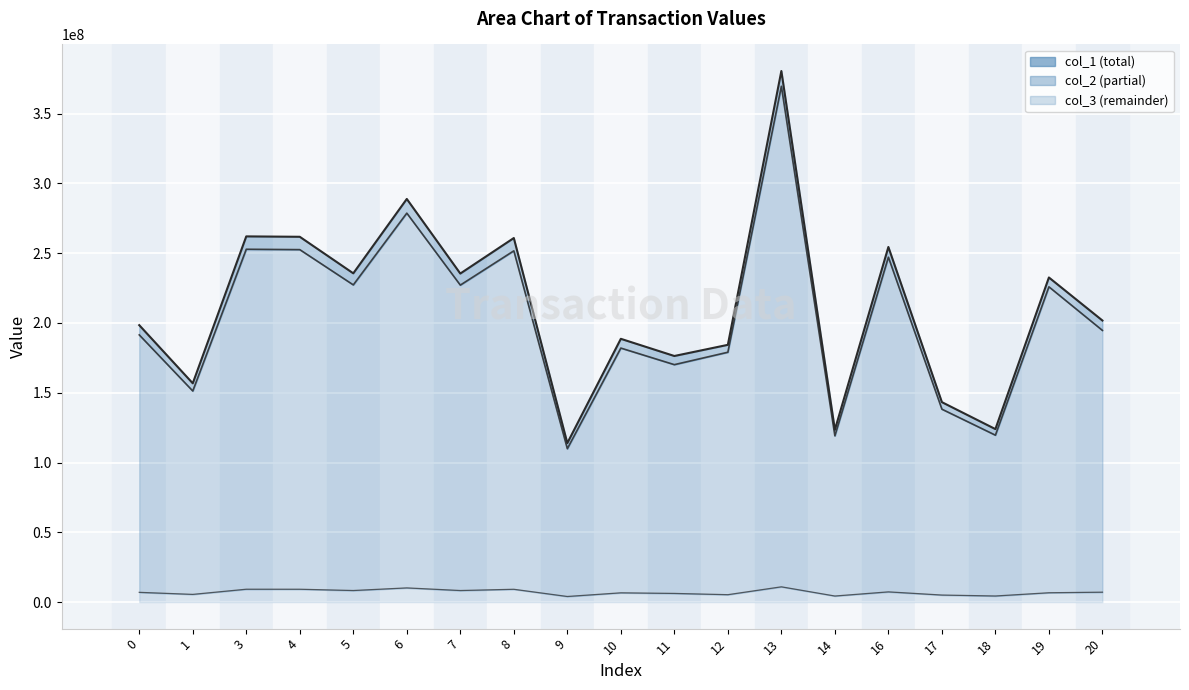

True or false: col_3 line and col_1 line cross at least once.

False